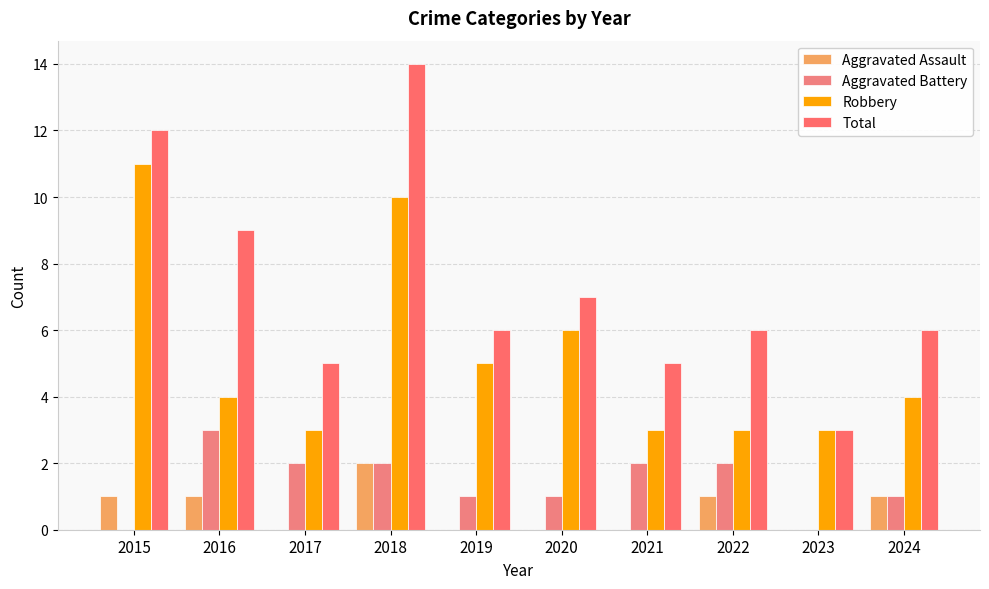

At which category does the chart reach its peak across all series?

2018